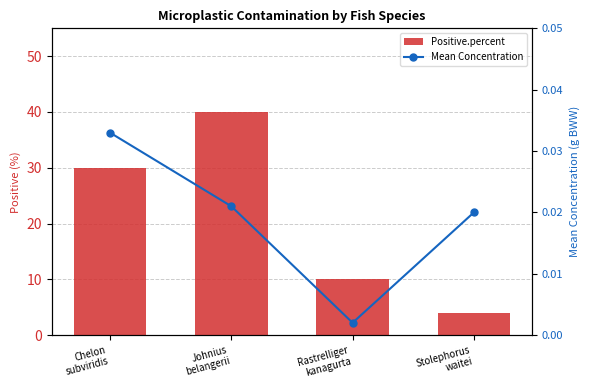

At Johnius
belangerii, list the series in order from largest to smallest.

Positive.percent, Mean Concentration